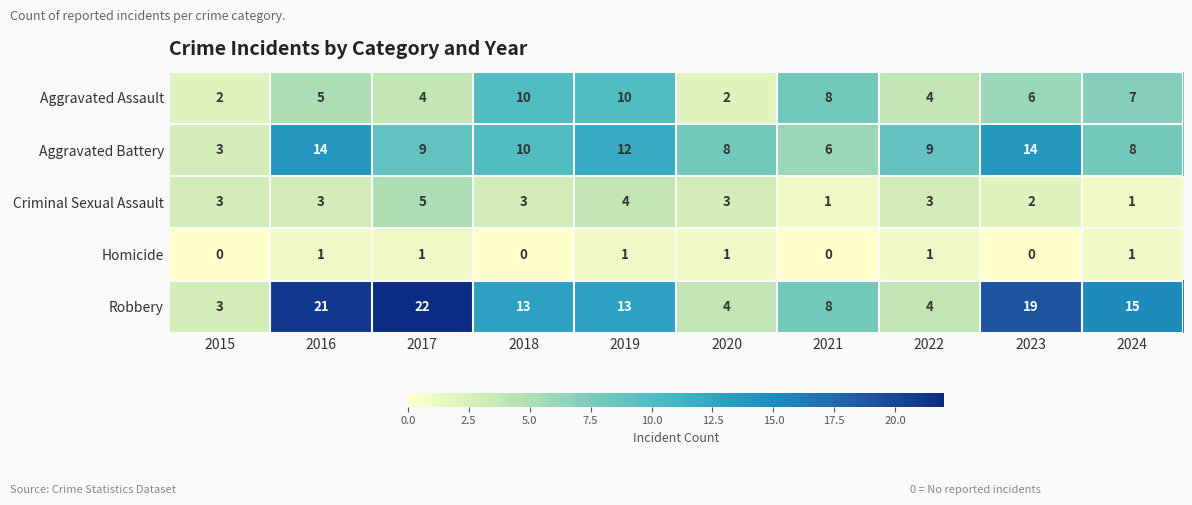

Rank the series by their maximum value, from lowest to highest.

Homicide, Criminal Sexual Assault, Aggravated Assault, Aggravated Battery, Robbery